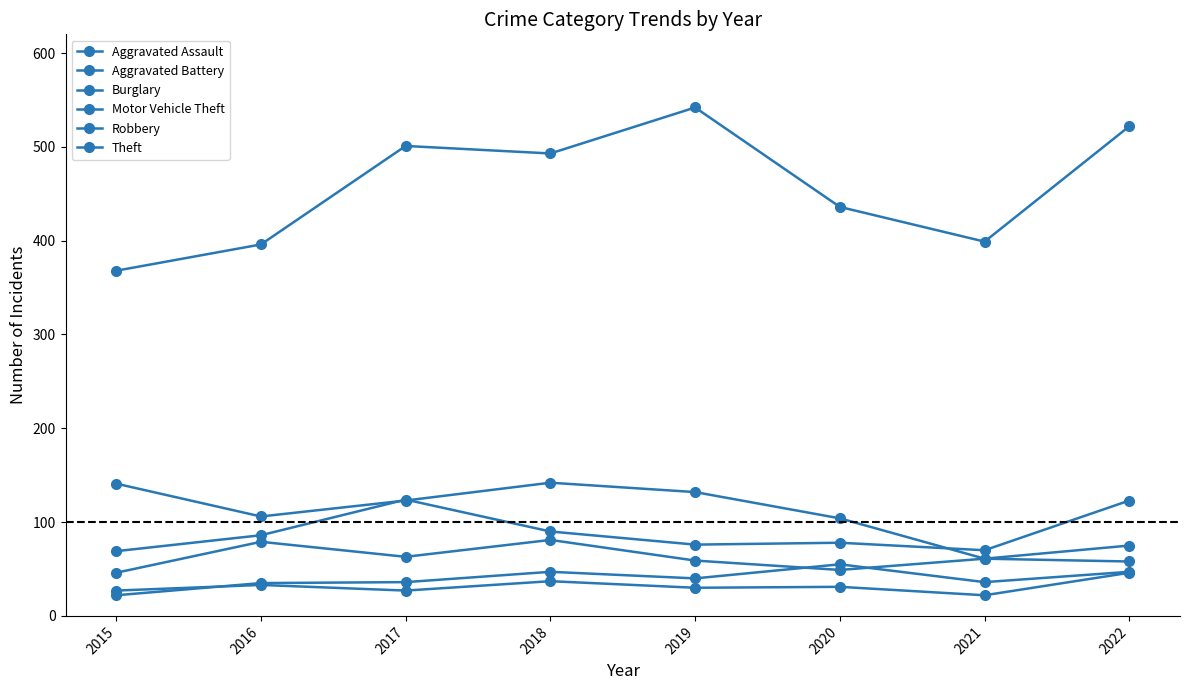

How many lines are shown in the chart?

6